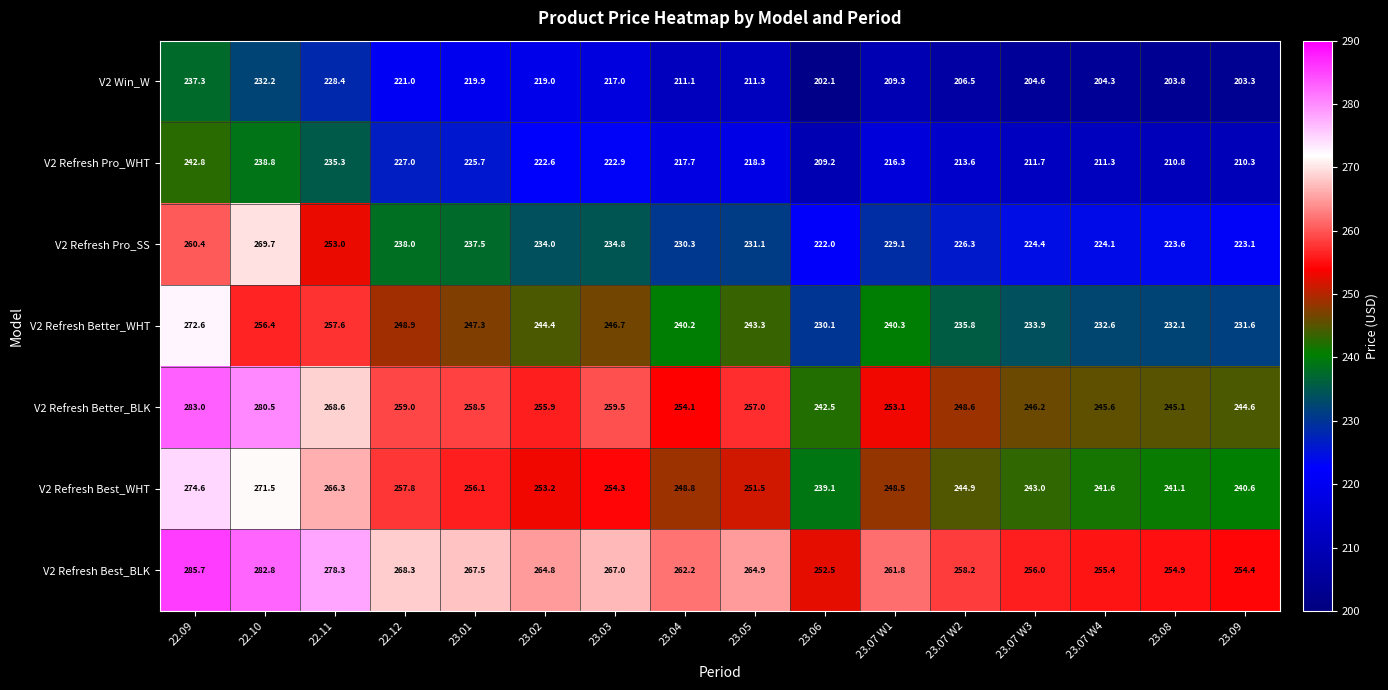

Rank the series by their maximum value, from highest to lowest.

V2 Refresh Best_BLK, V2 Refresh Better_BLK, V2 Refresh Best_WHT, V2 Refresh Better_WHT, V2 Refresh Pro_SS, V2 Refresh Pro_WHT, V2 Win_W